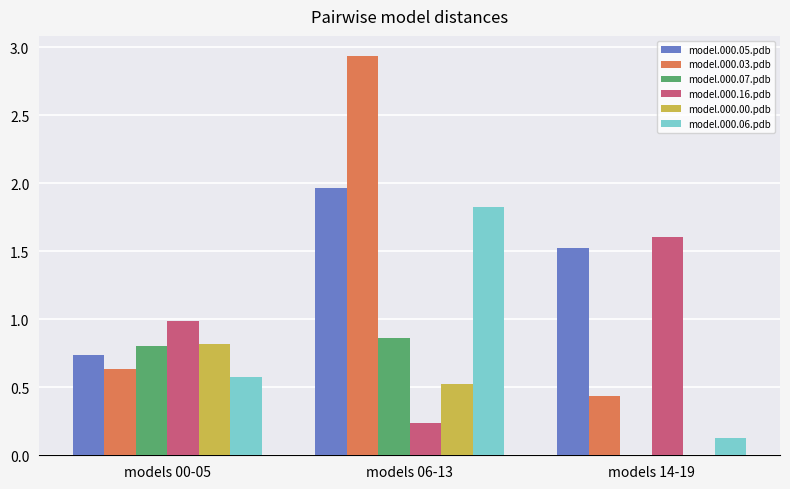

Between models 06-13 and models 14-19, which series saw the biggest shift?

model.000.03.pdb